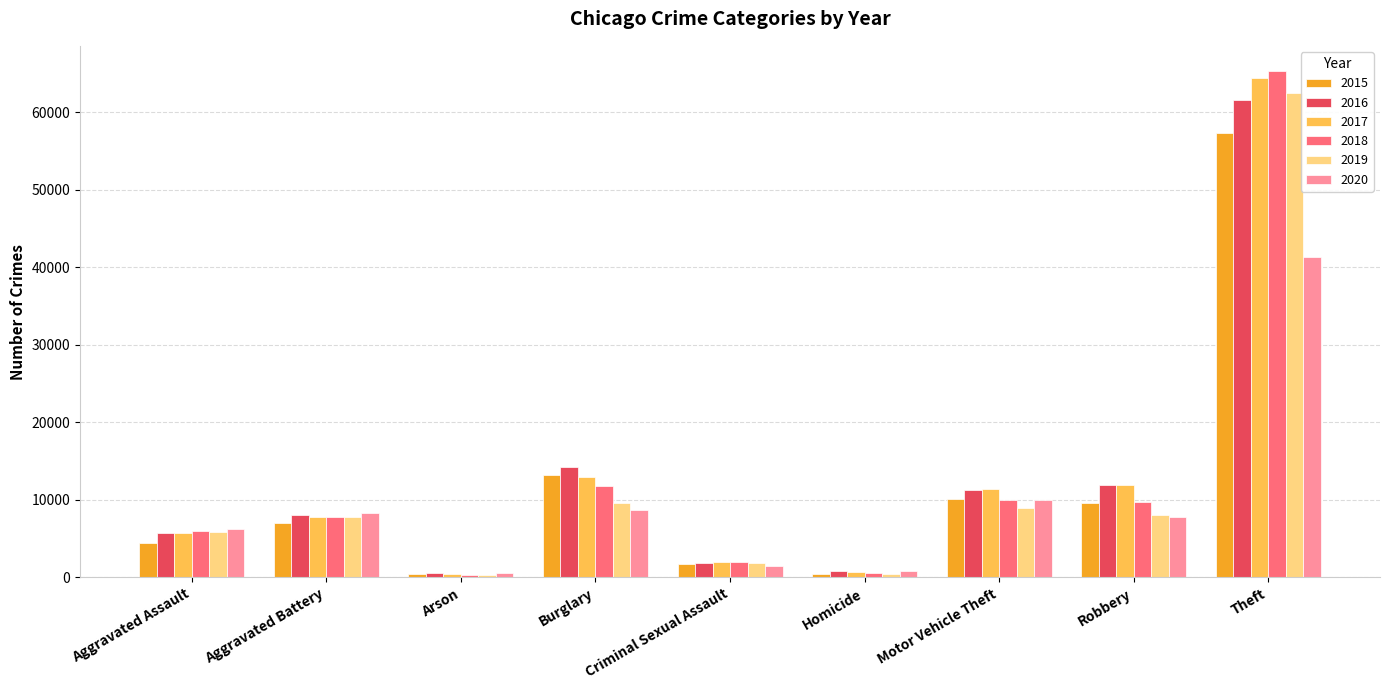

The value of 2017 at Burglary is 18845. True or false?

False